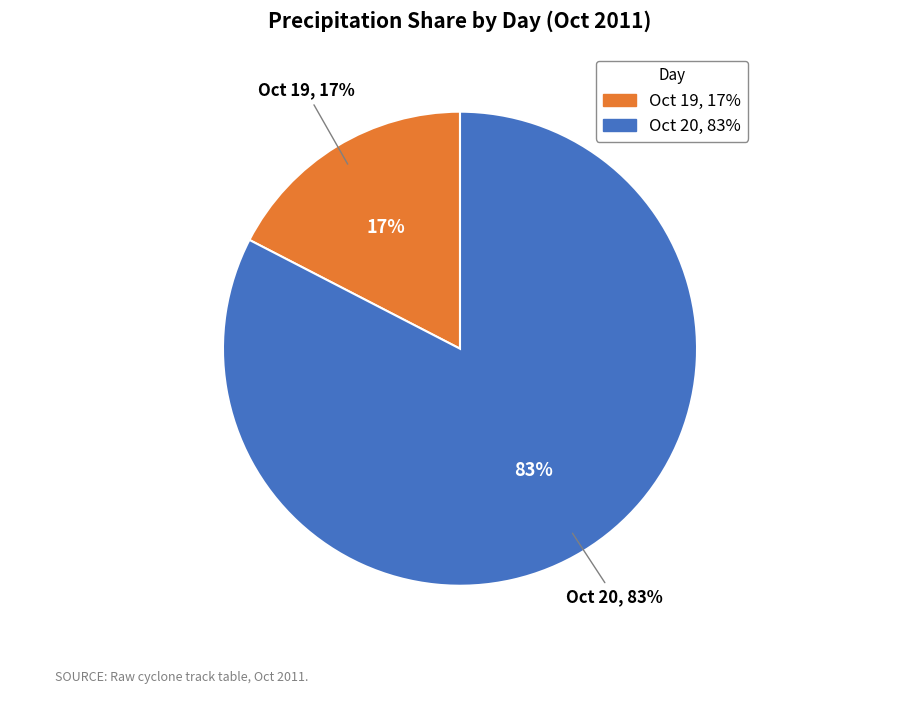

Which category has the smallest portion of the pie?

day 19